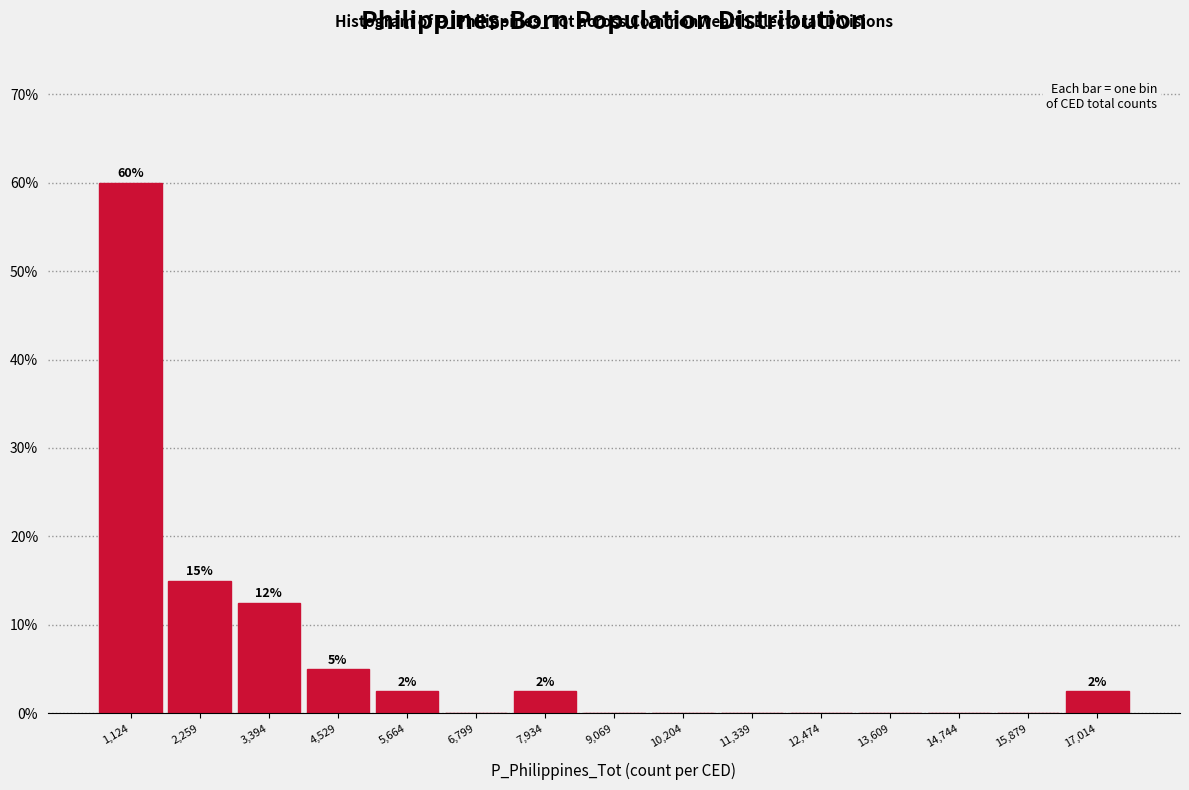

Which range on the x-axis has the tallest bar?

600 to 1600